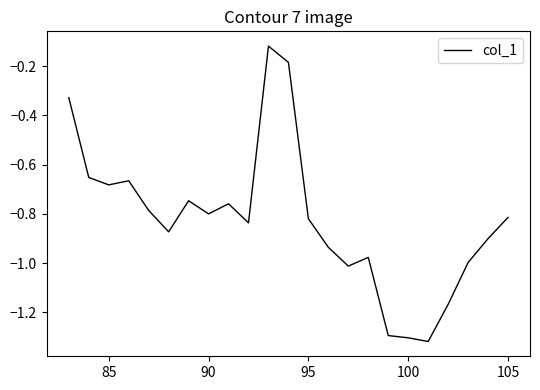

What is the average value?

-0.8